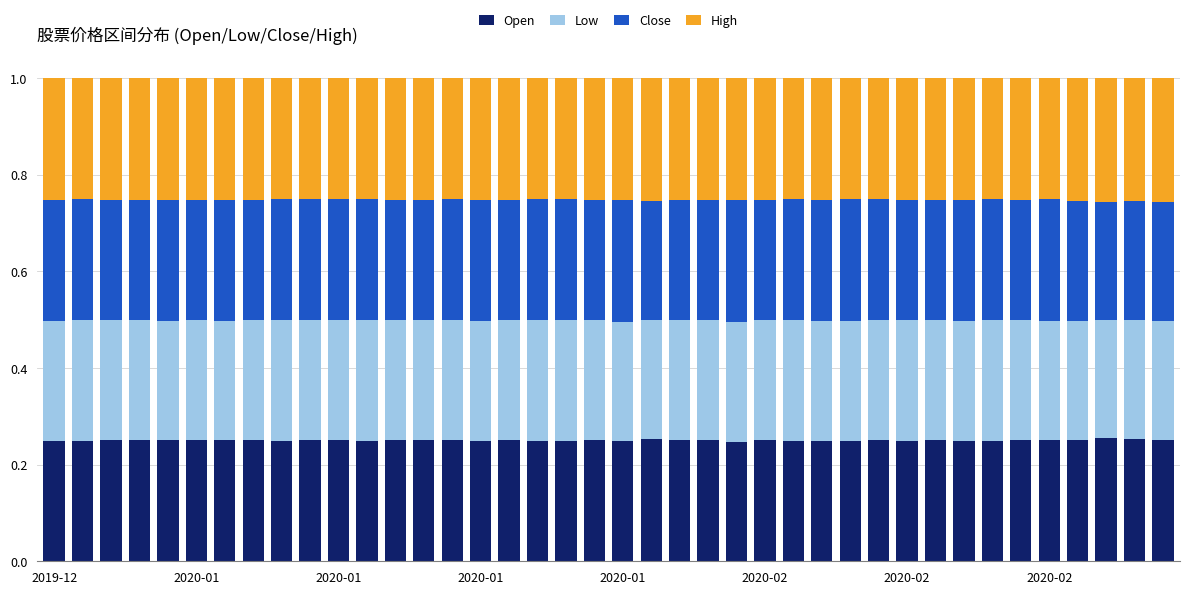

Count the Open values in the range 0 to 1.

40